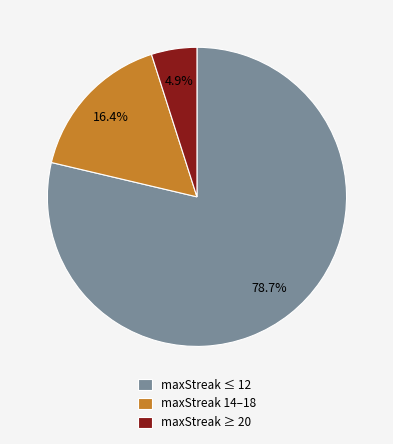

Rank the categories by value from highest to lowest.

maxStreak ≤ 12, maxStreak 14–18, maxStreak ≥ 20